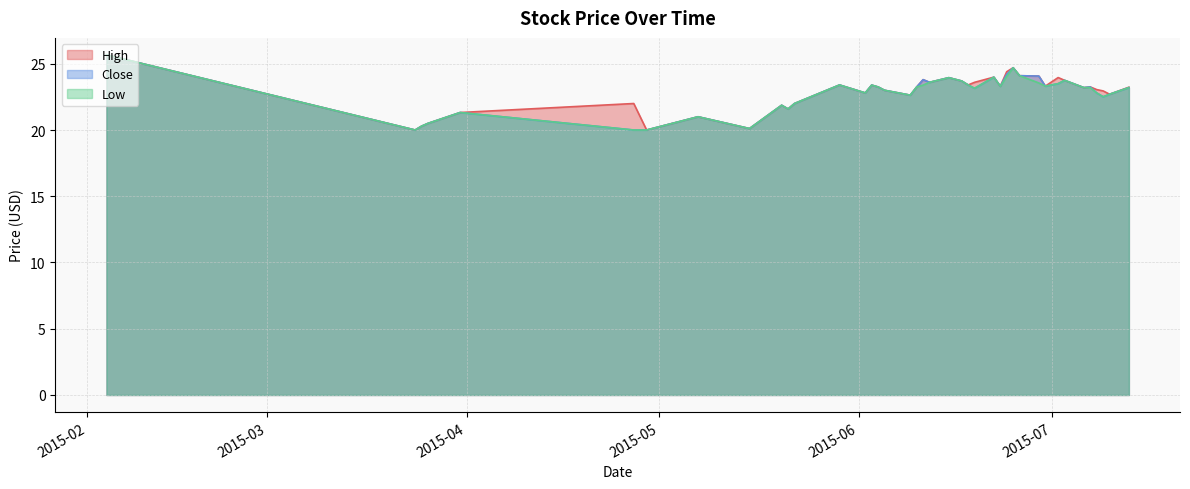

At which category is the sum across all series the highest?

2015-02-04